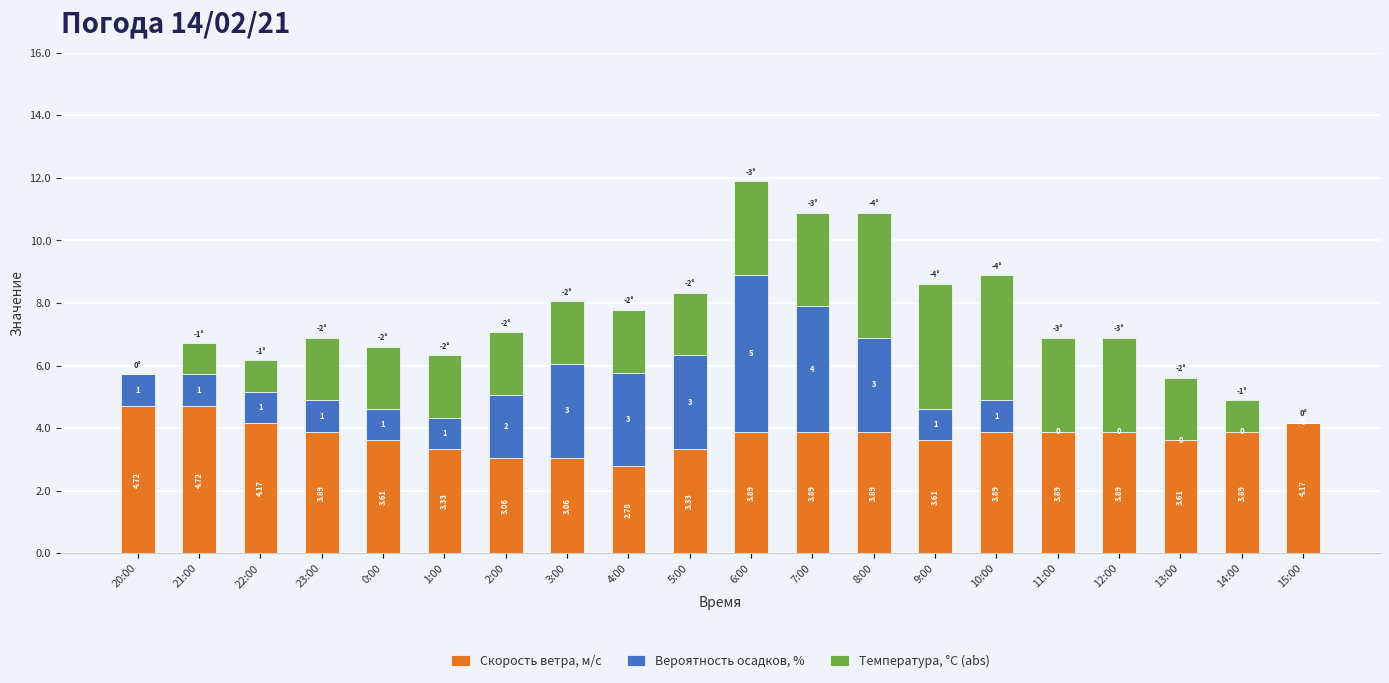

Does the chart contain stacked bars?

Yes